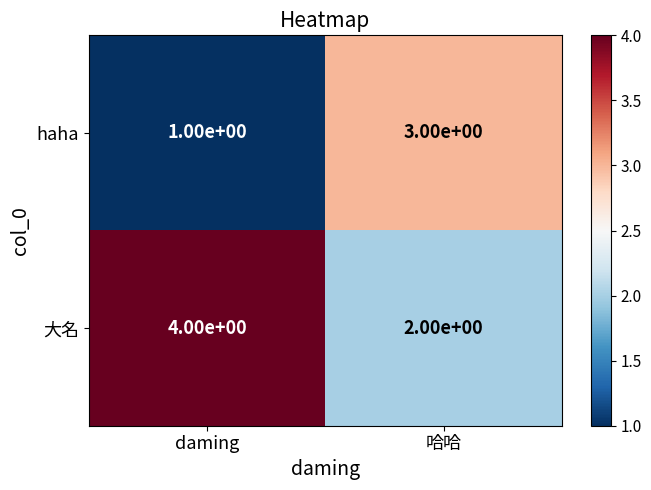

At 哈哈, list the series in order from largest to smallest.

haha, 大名